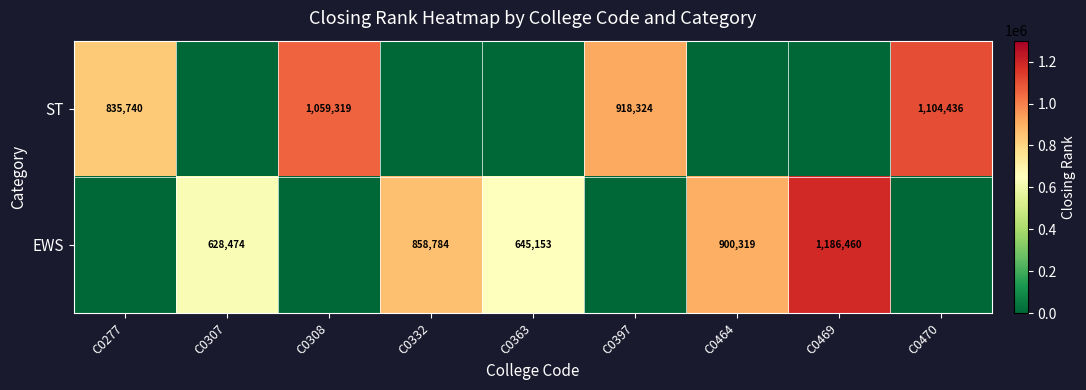

What is the maximum value shown in the chart?

1186460